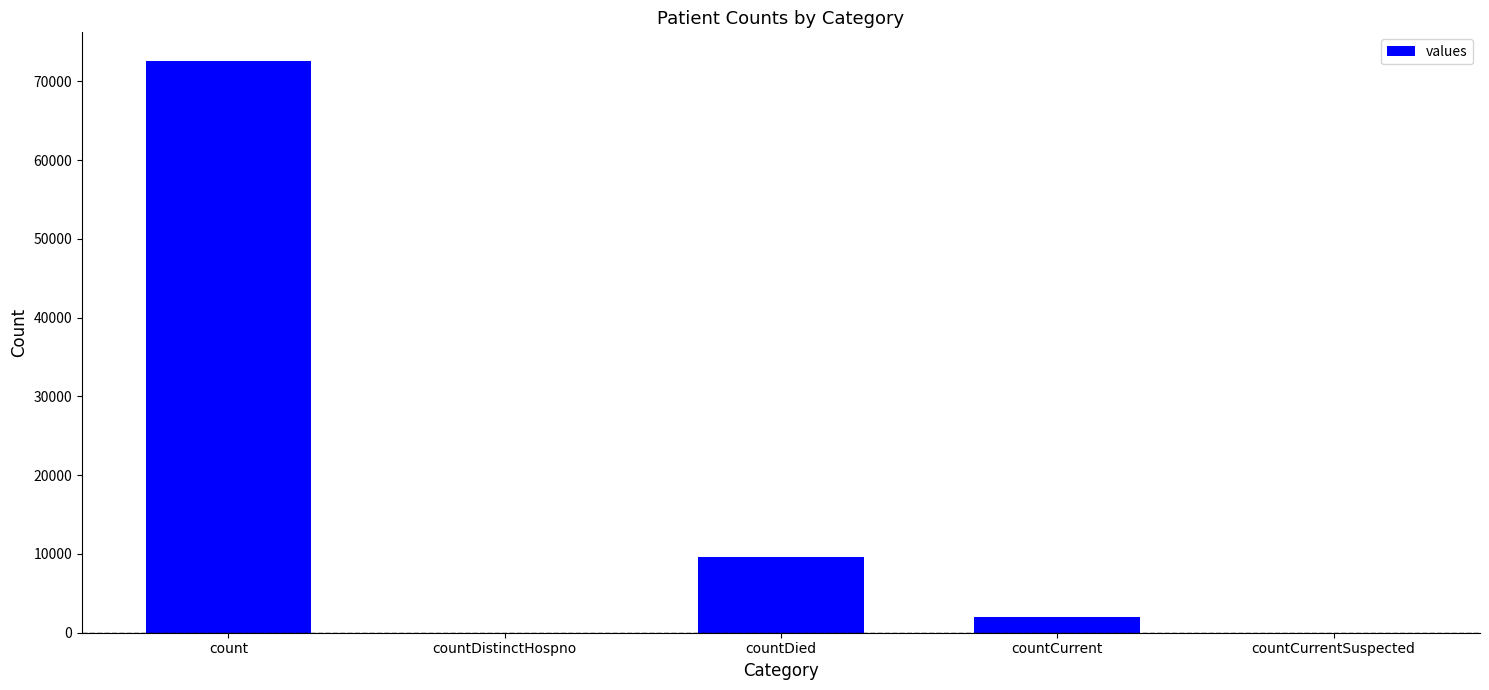

What is the sum of all values?

84242